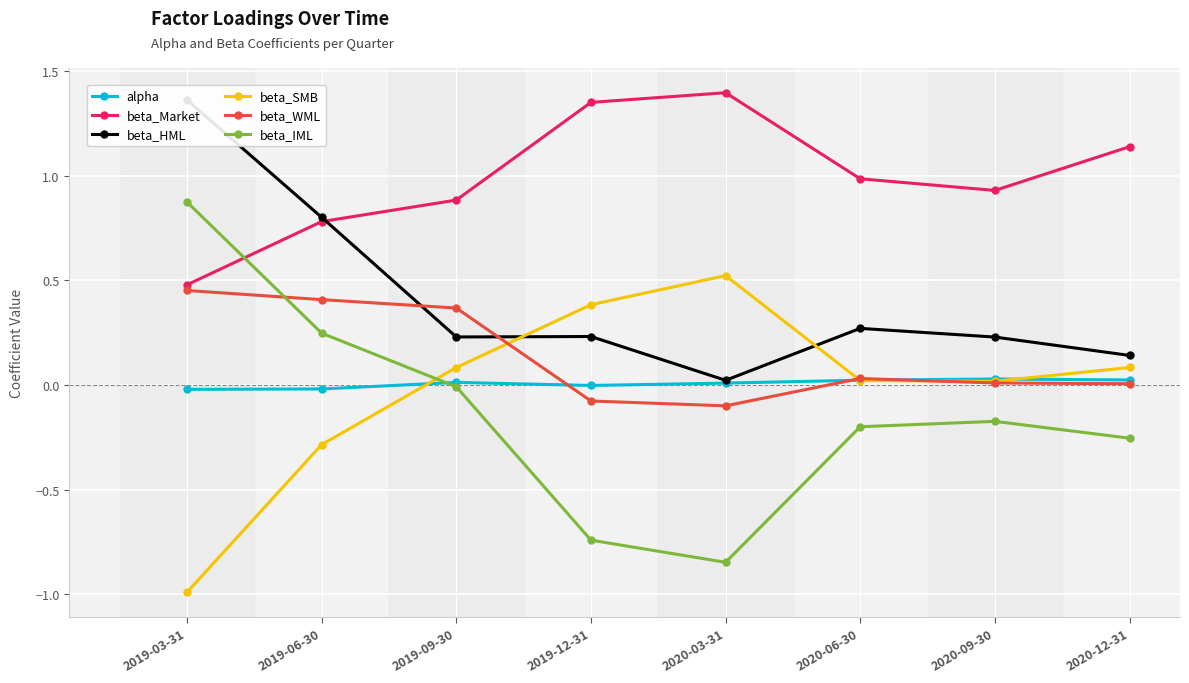

Is the value of beta_IML at 2019-03-31 greater than the value of beta_SMB at 2020-12-31?

Yes